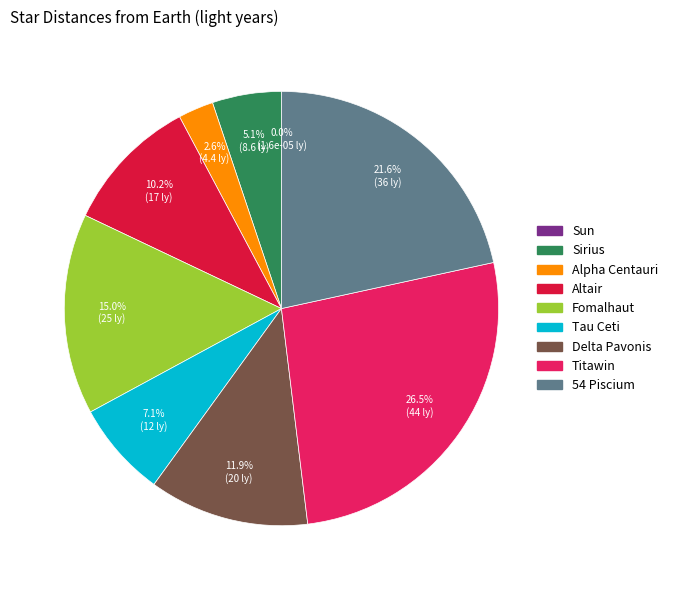

To the nearest percent, what is the difference between the largest and smallest slice percentages?

26%